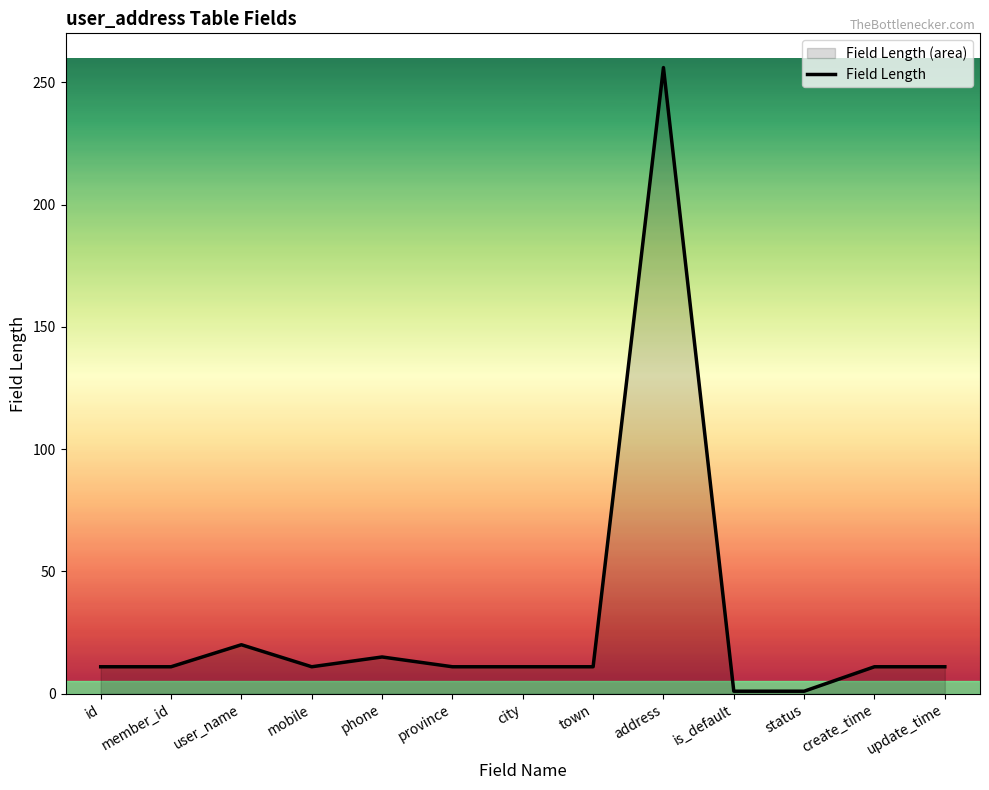

True or false: there are more than 1 points higher than both neighbors.

True